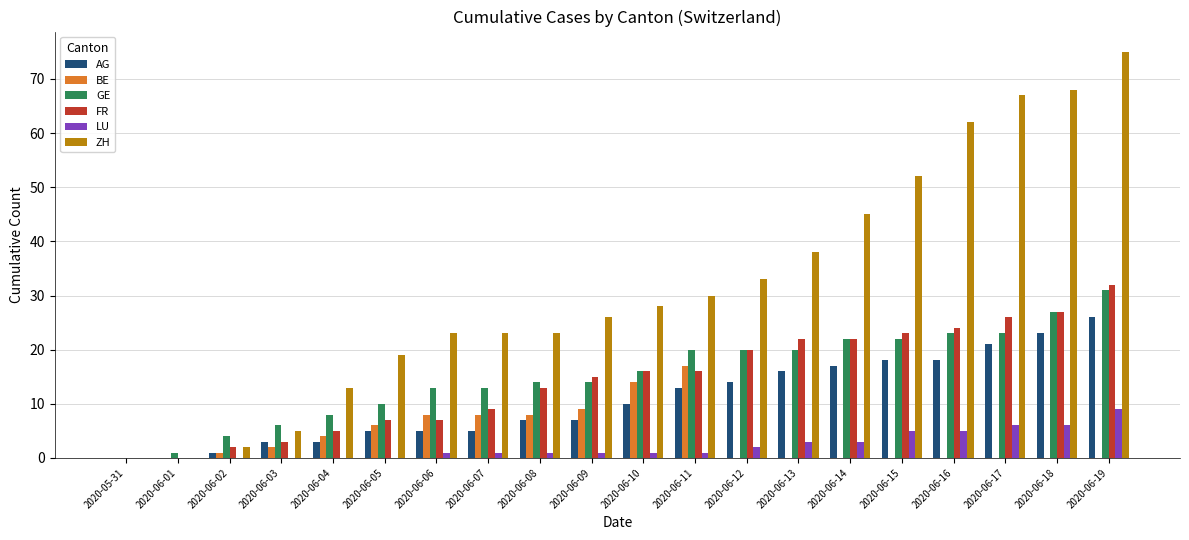

Reading left to right, what are all the values shown in this chart?

AG: 0	0	1	3	3	5	5	5	7	7	10	13	14	16	17	18	18	21	23	26
BE: 0	0	1	2	4	6	8	8	8	9	14	17	0	0	0	0	0	0	0	0
GE: 0	1	4	6	8	10	13	13	14	14	16	20	20	20	22	22	23	23	27	31
FR: 0	0	2	3	5	7	7	9	13	15	16	16	20	22	22	23	24	26	27	32
LU: 0	0	0	0	0	0	1	1	1	1	1	1	2	3	3	5	5	6	6	9
ZH: 0	0	2	5	13	19	23	23	23	26	28	30	33	38	45	52	62	67	68	75